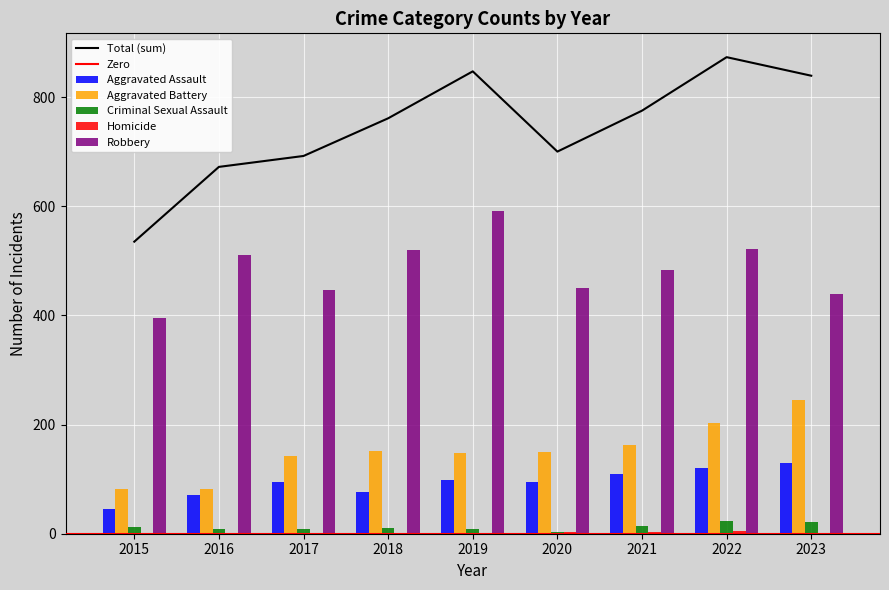

How many bars are there in each group?

5